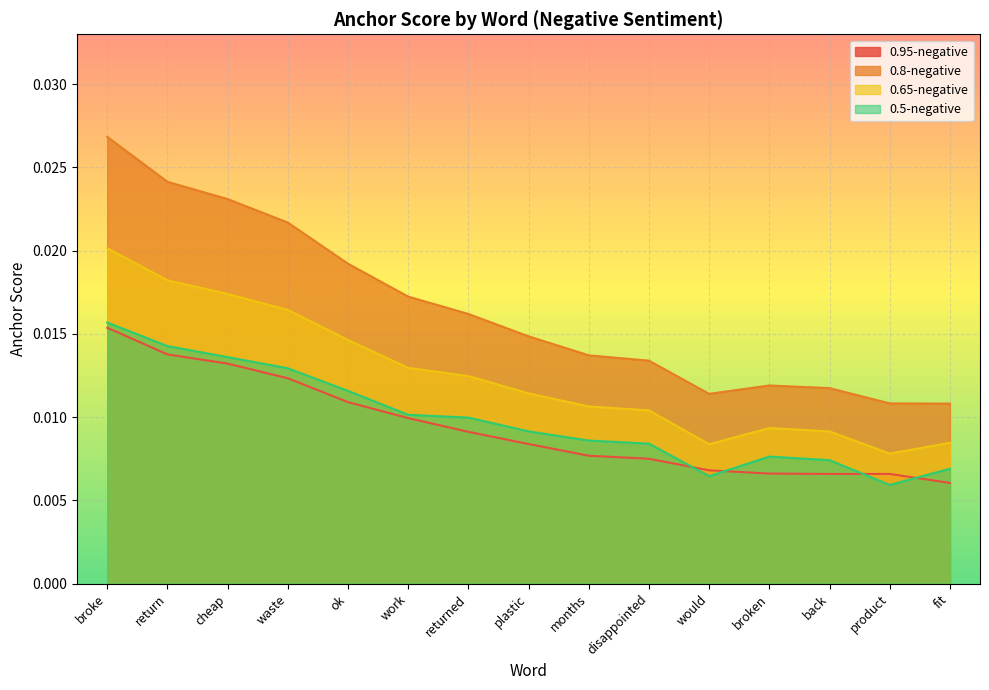

Which category has the highest value in the 0.65-negative series?

broke